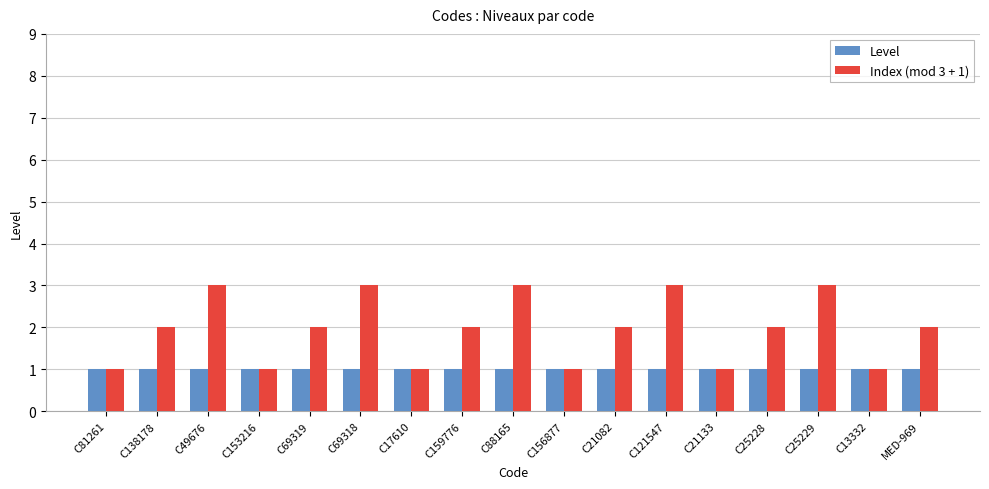

The Level series shows 0 at C153216. True or false?

False